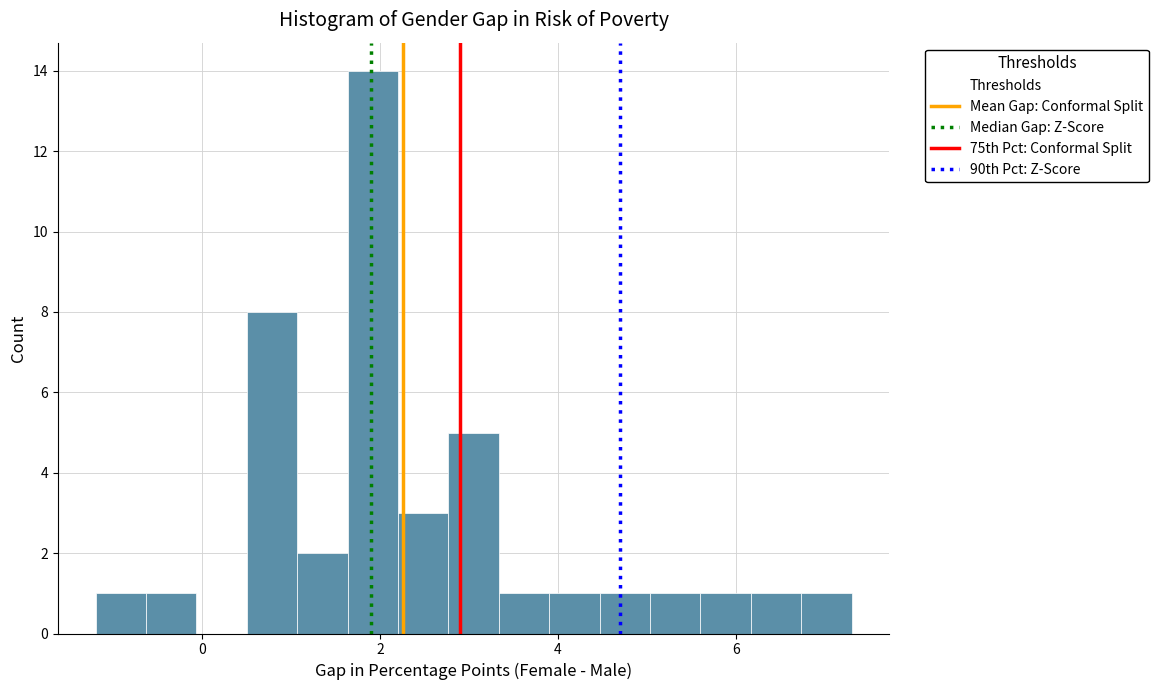

Read against the x-axis, roughly where is the centre of the tallest bar?

2.0